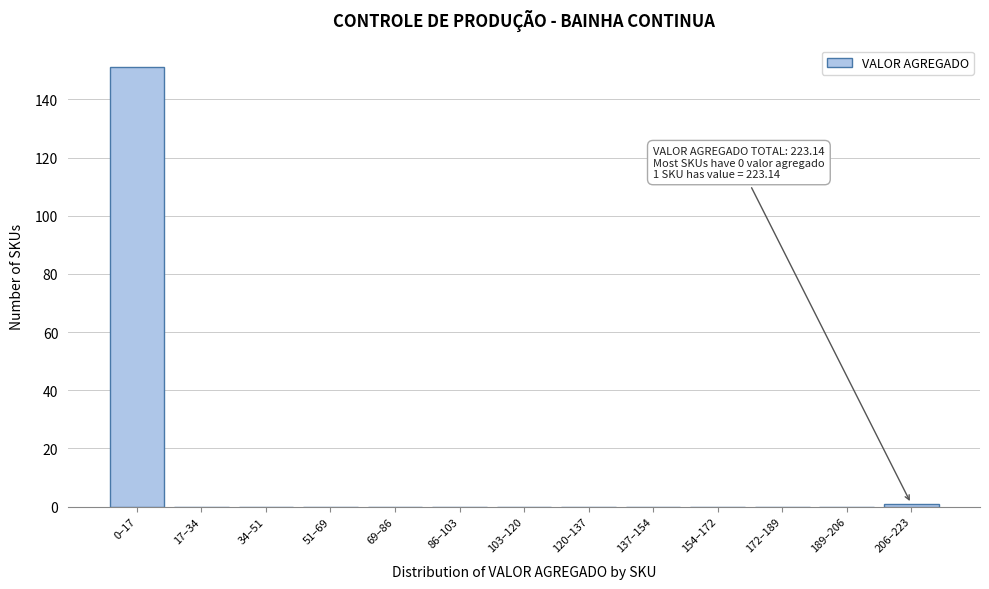

Reading left to right, list all the values displayed in this chart.

0–17=151	17–34=0	34–51=0	51–69=0	69–86=0	86–103=0	103–120=0	120–137=0	137–154=0	154–172=0	172–189=0	189–206=0	206–223=1